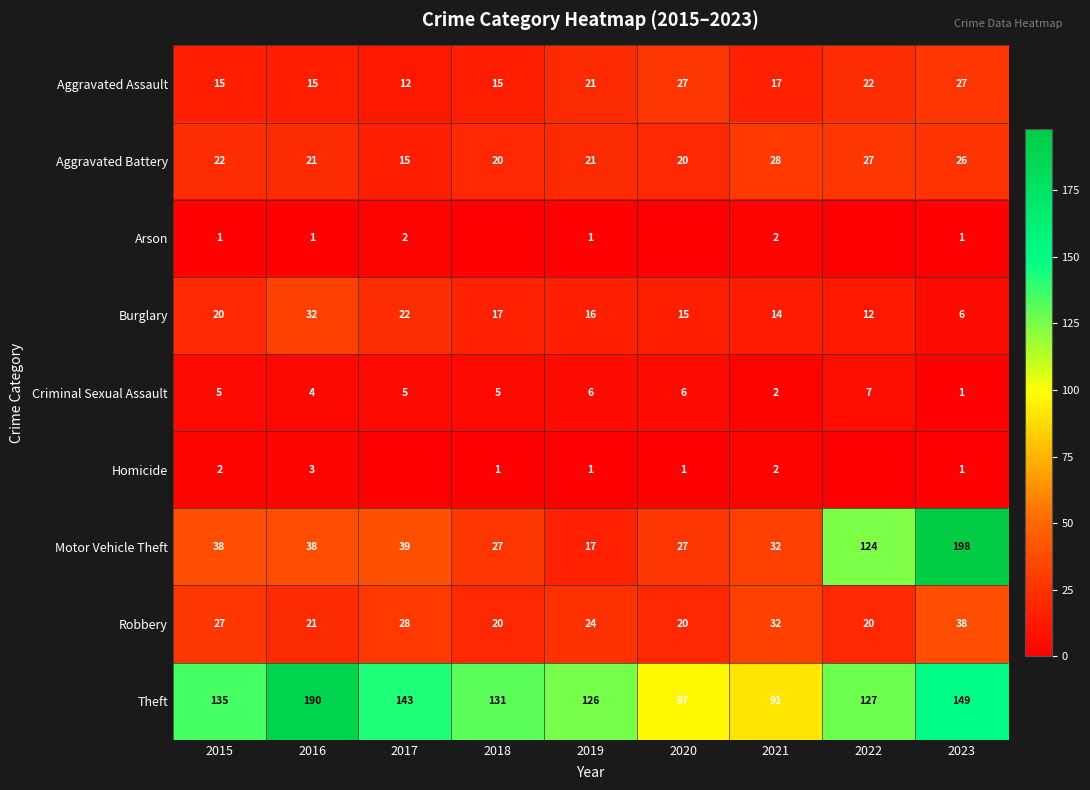

Which has a higher value, 2017 or 2022?

2022